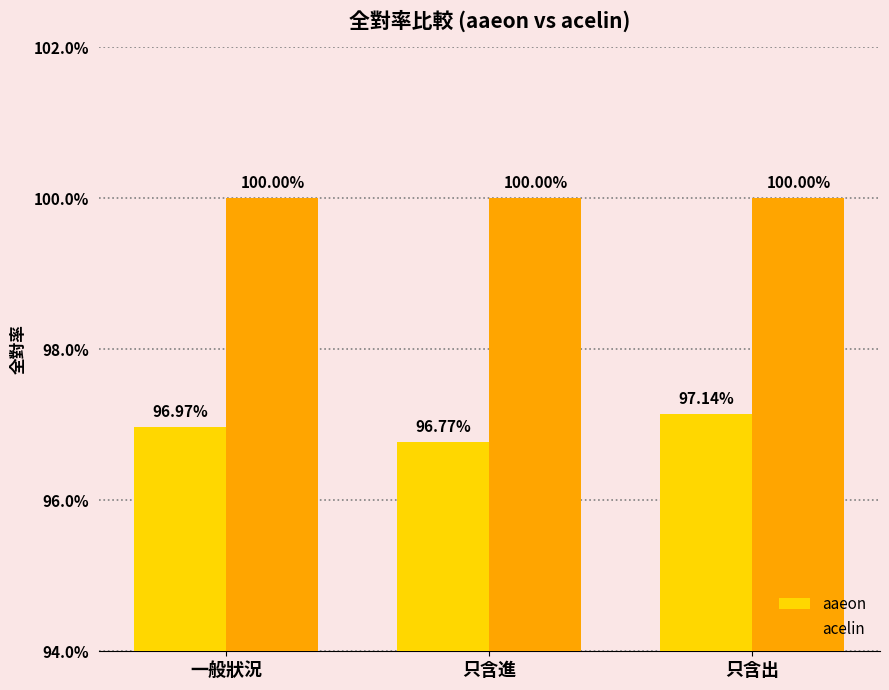

What are all the series names shown in the legend?

aaeon, acelin